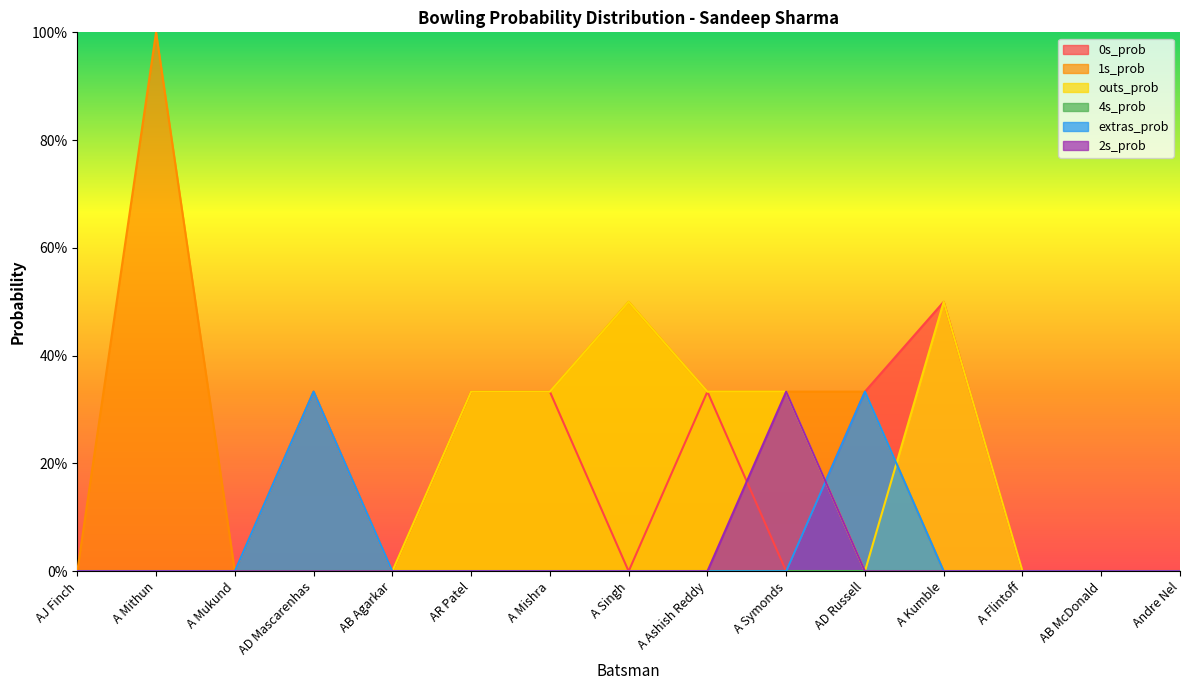

Does the chart display data point markers on the line(s)?

No